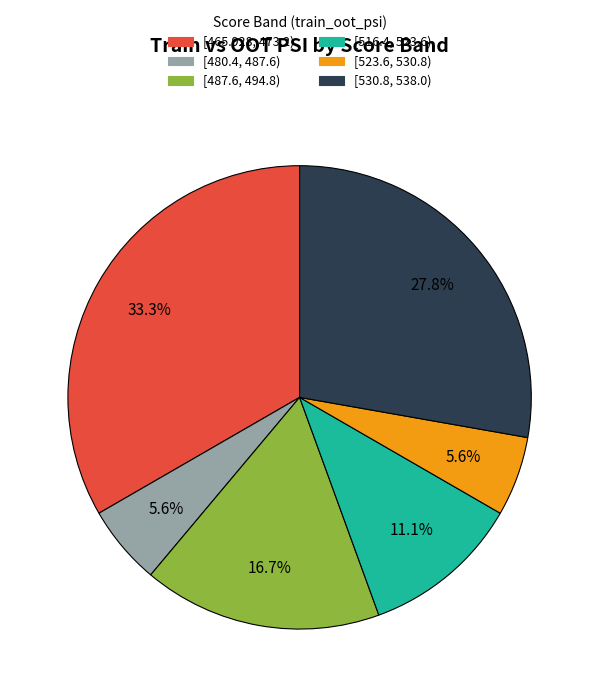

Is there a majority slice in this chart?

No